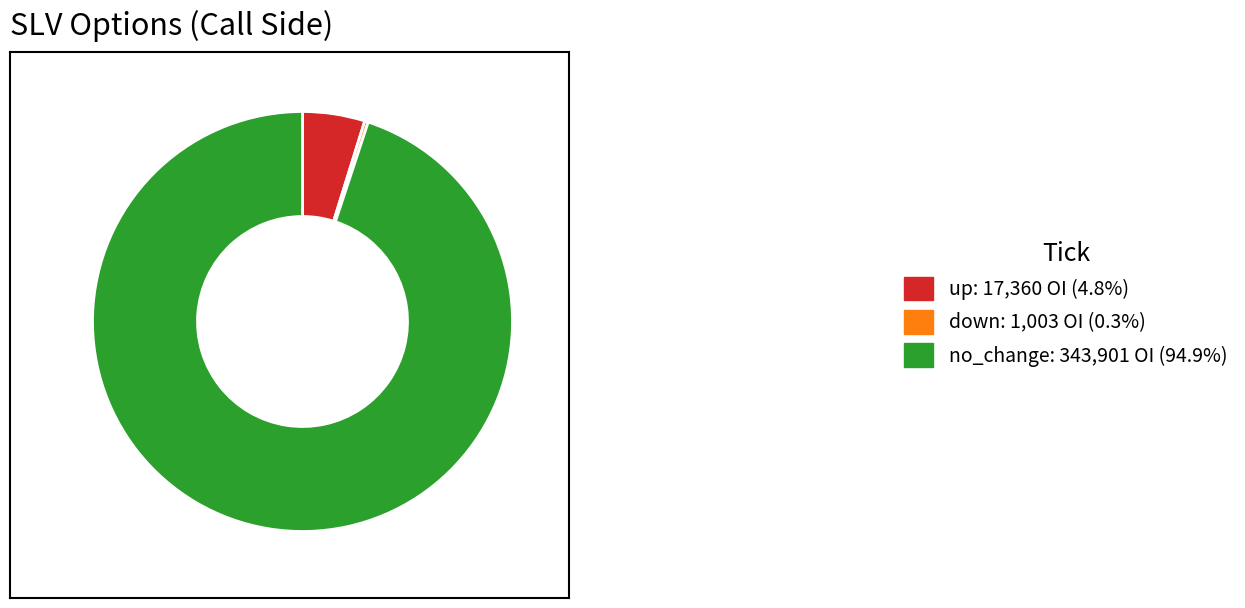

Does no_change: 343,901 OI (94.9%) represent more than half of the total?

Yes